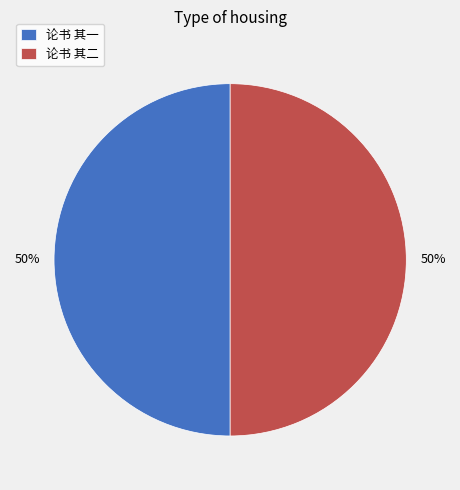

To the nearest percent, what is the average slice percentage?

50%